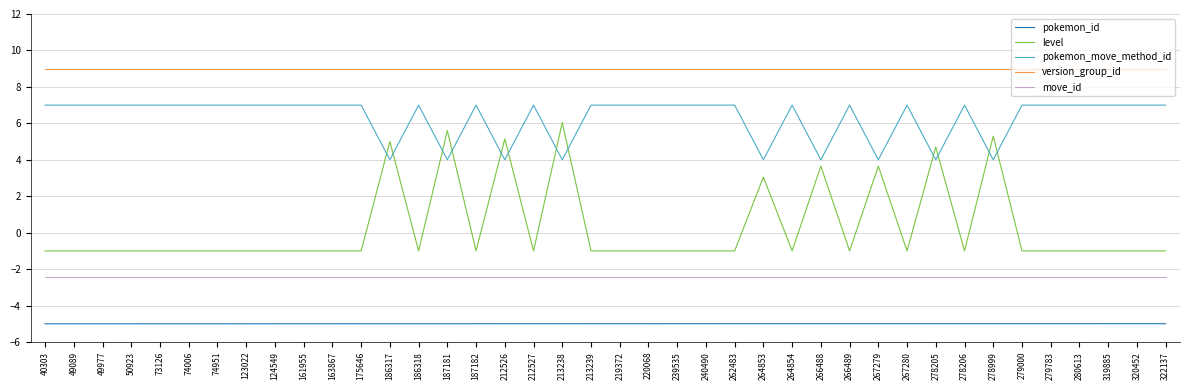

What is the difference between the highest and lowest values at 161955?

14.0